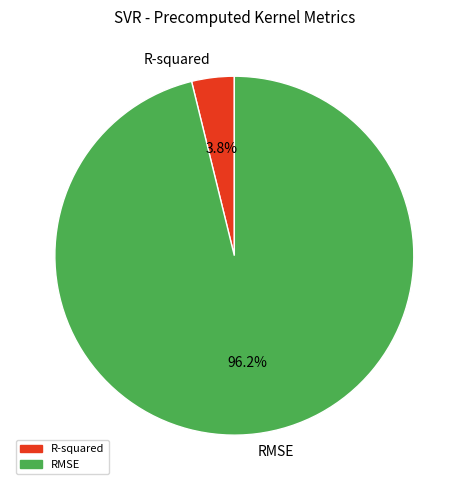

What percentage is the R-squared slice, to the nearest percent?

4%